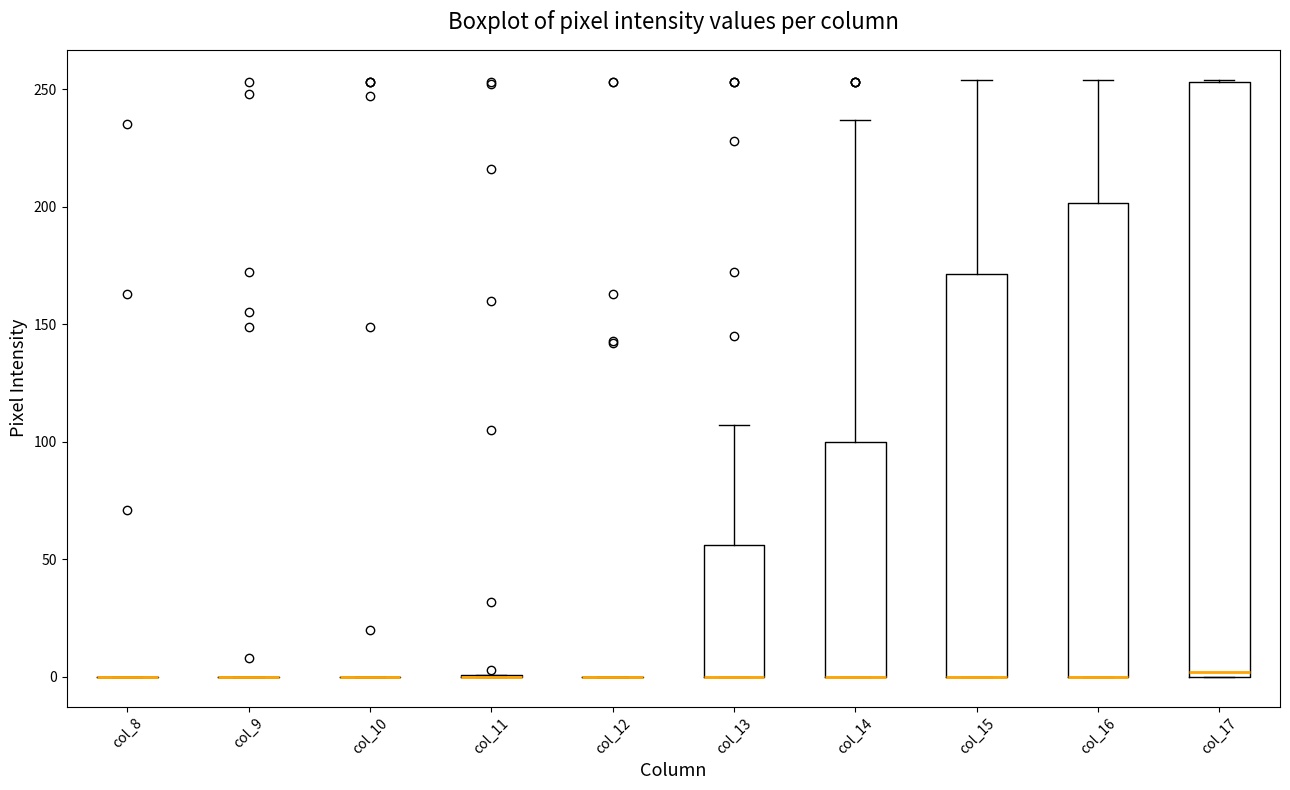

Which box is the tallest, from its lower edge to its upper edge?

col_17